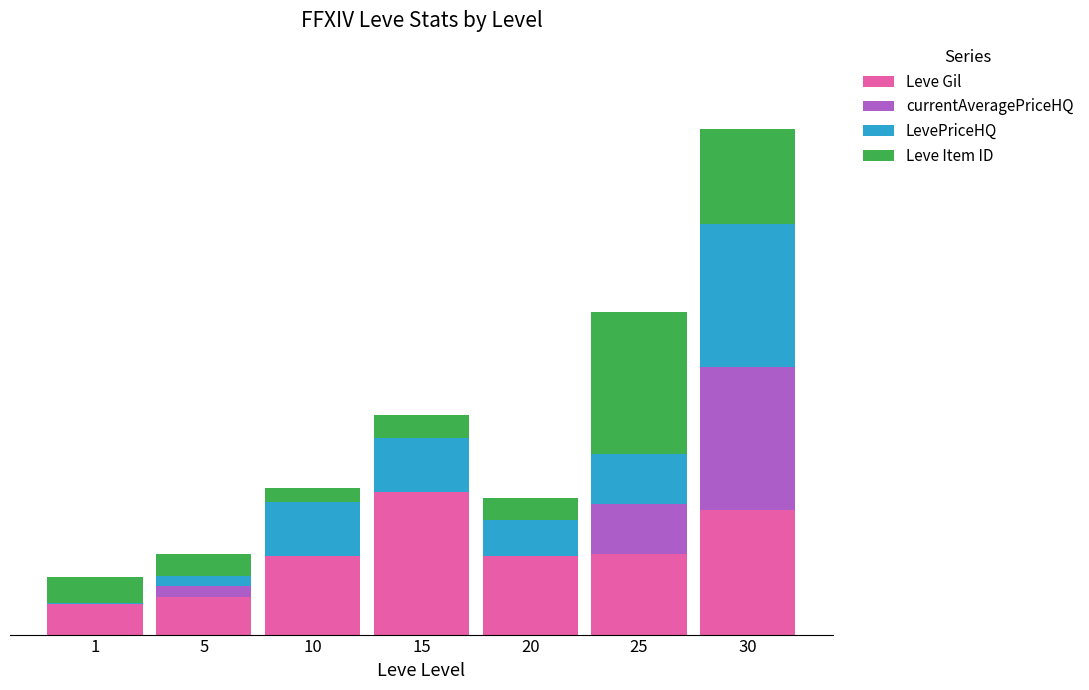

List the series in order of their peak value, lowest first.

Leve Gil, currentAveragePriceHQ, LevePriceHQ, Leve Item ID